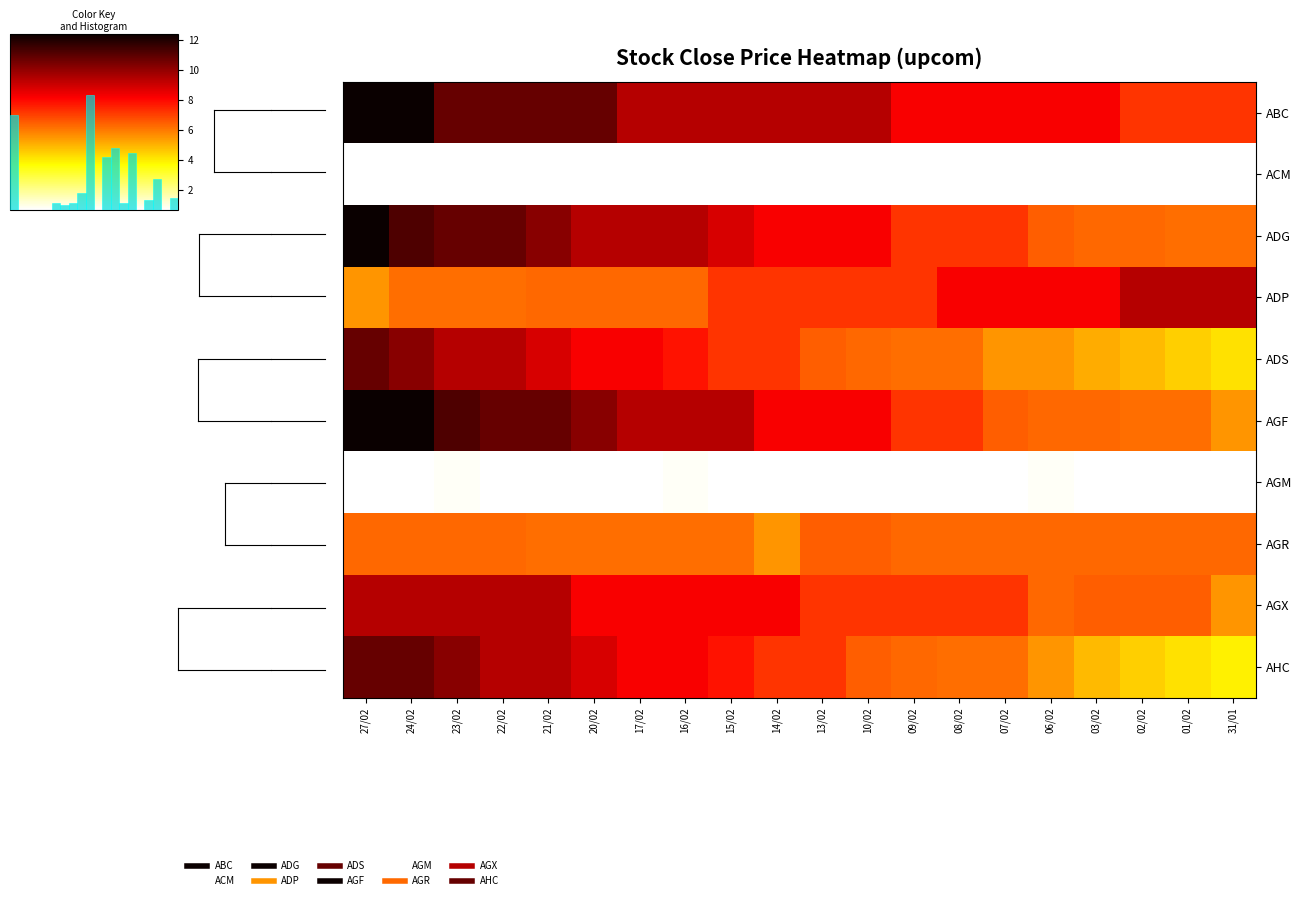

How many data points in row_8 are less than 8?

10